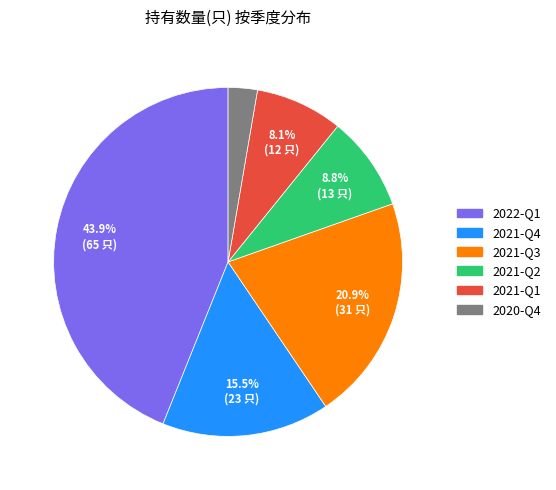

Which slice is the smallest?

2020-Q4